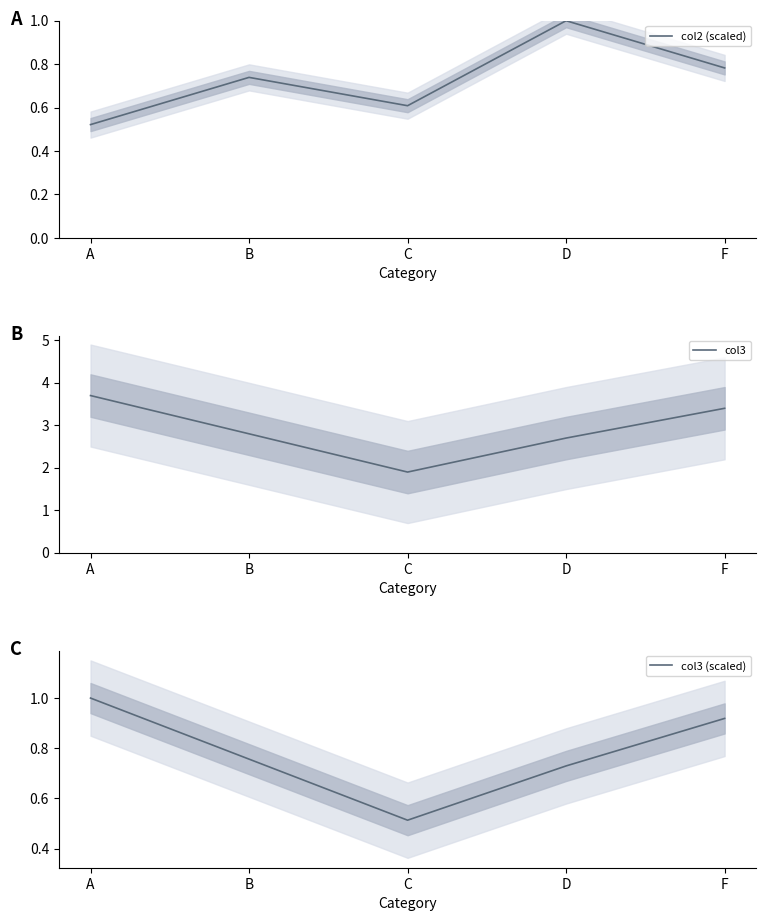

True or false: col2 (scaled) and col3 intersect in this chart.

False